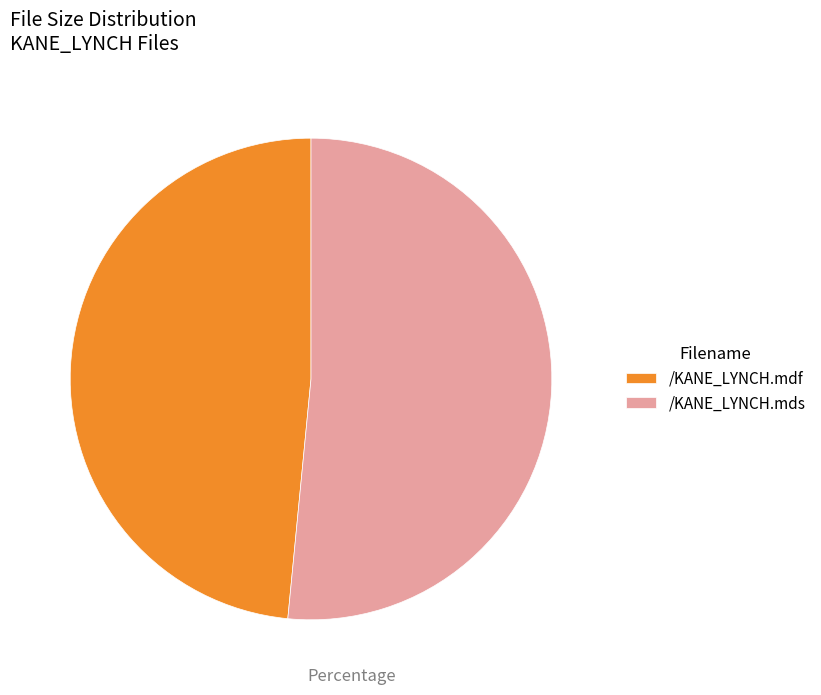

True or false: /KANE_LYNCH.mds accounts for 52% of the total.

True